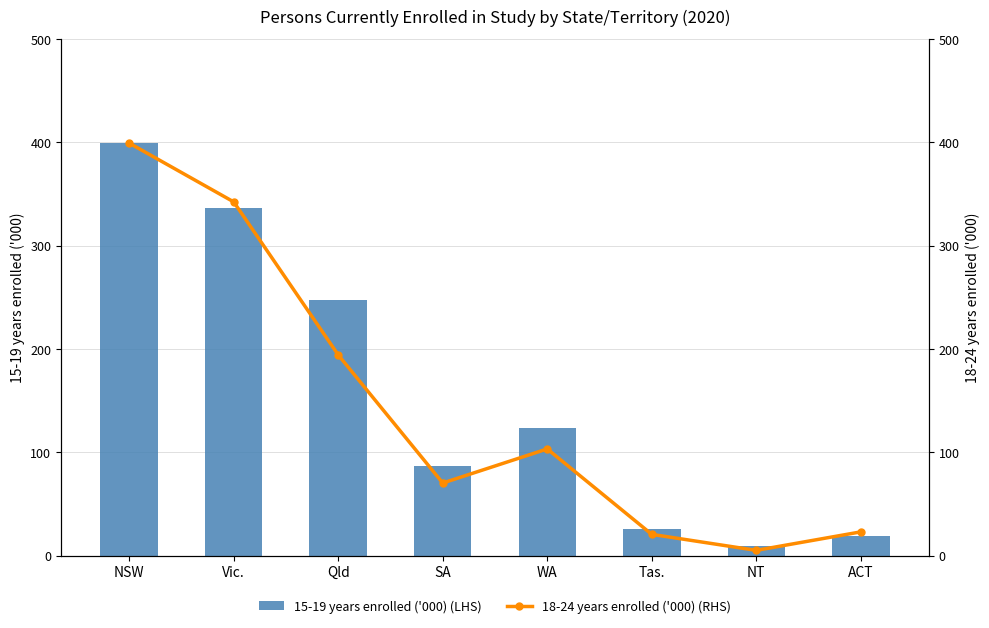

What is the difference between the second highest and second lowest values in the 18-24 years enrolled ('000) (RHS) series?

321.9